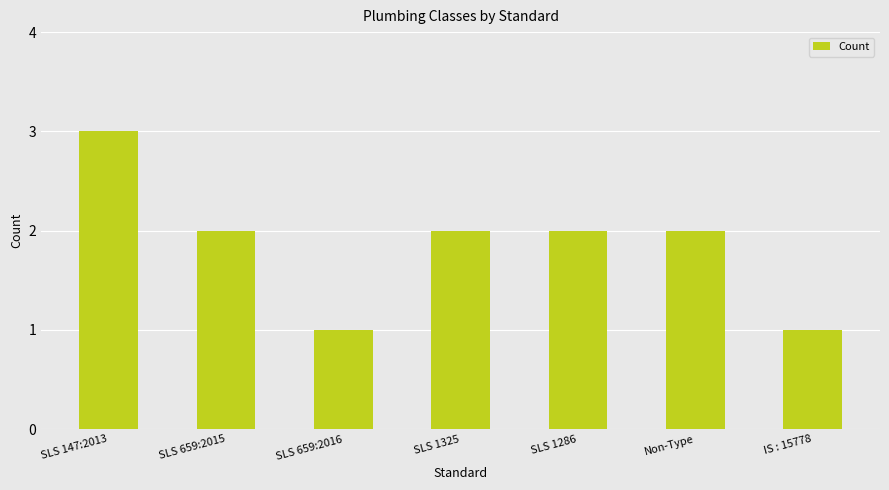

What is the average value?

2